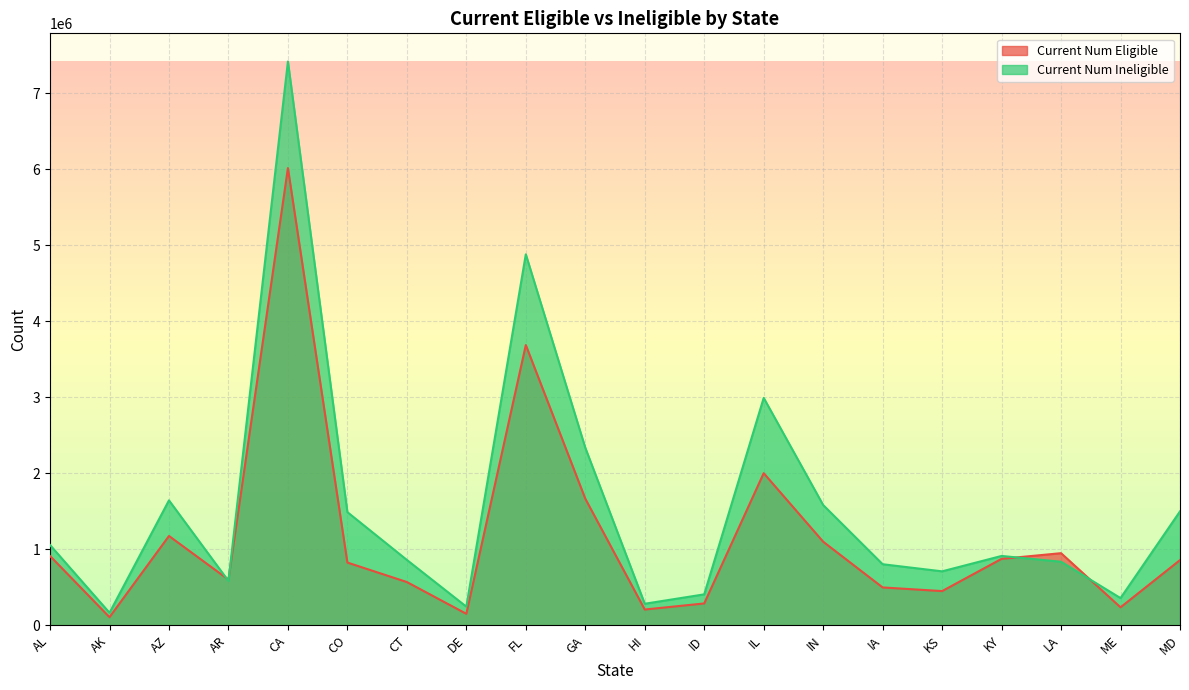

Where is the first local maximum for Current Num Eligible?

AZ